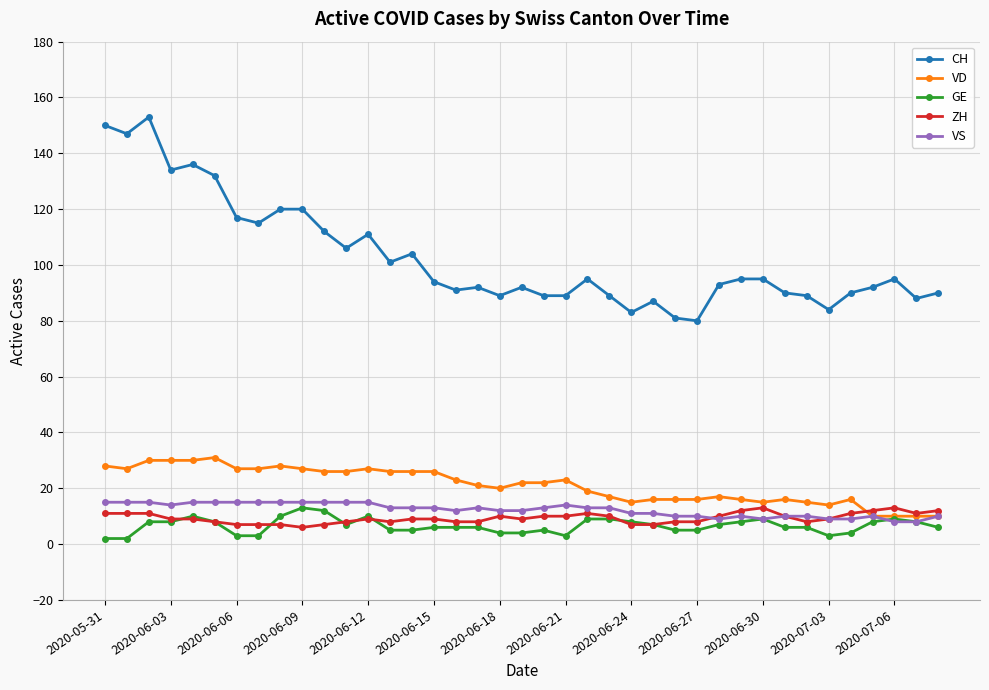

Which series has the largest range (max minus min)?

CH